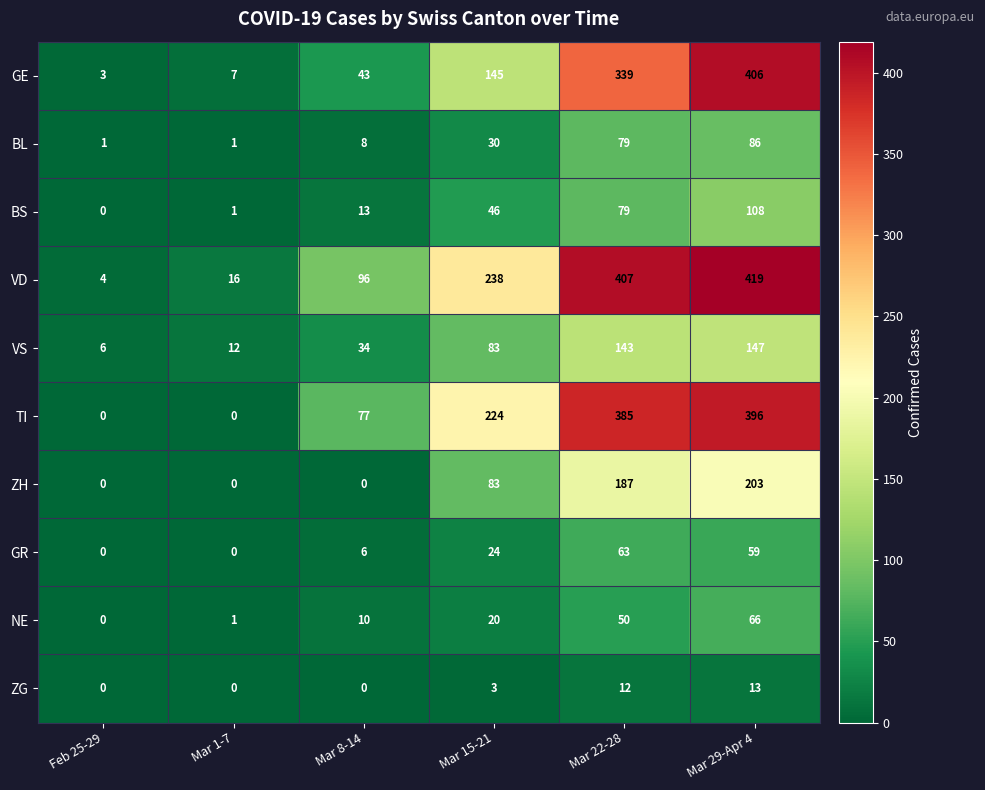

At which category is the sum across all series the highest?

Mar 29-Apr 4